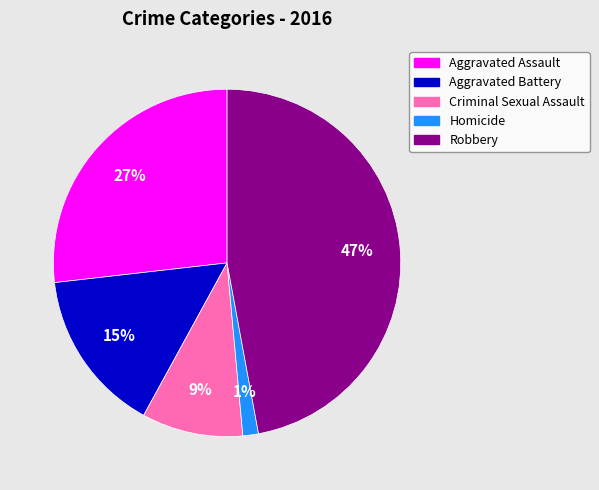

Is it true that Homicide is 1% of the pie?

True